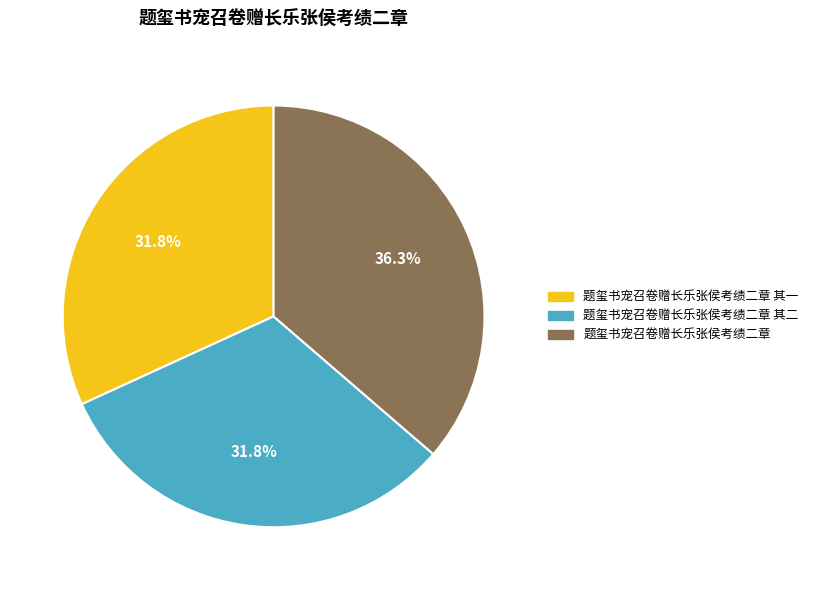

What is the largest slice in the pie chart?

题玺书宠召卷赠长乐张侯考绩二章